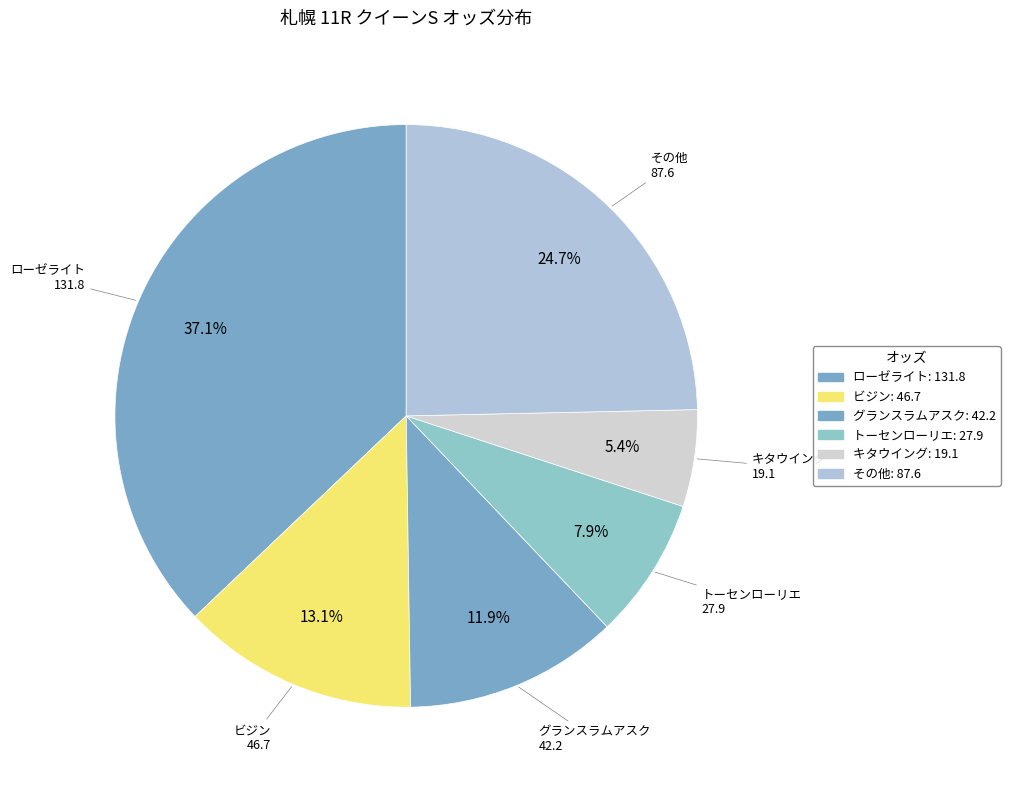

Which category has the biggest portion of the pie?

ローゼライト